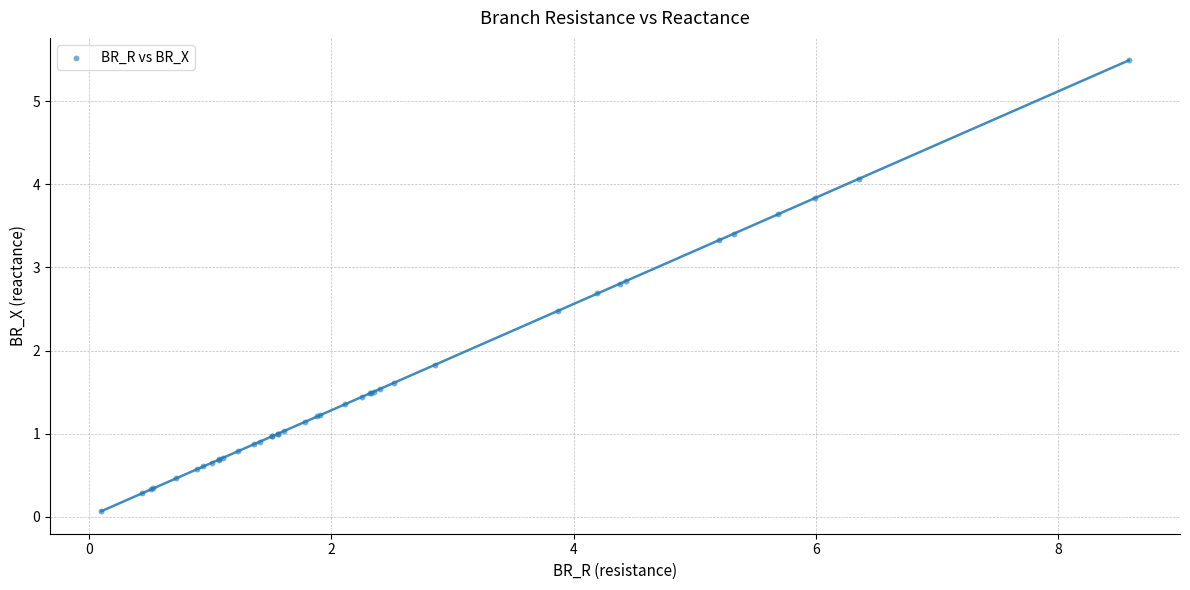

What Y value in the scatter plot is closest to 2?

1.8